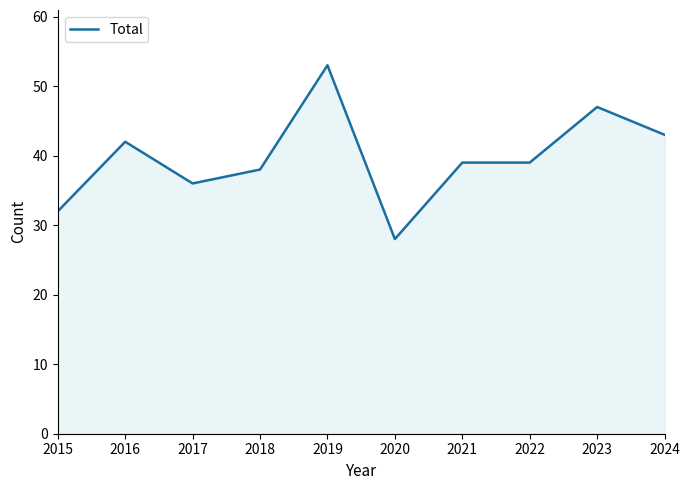

At which category does the data reach its first local peak?

2016